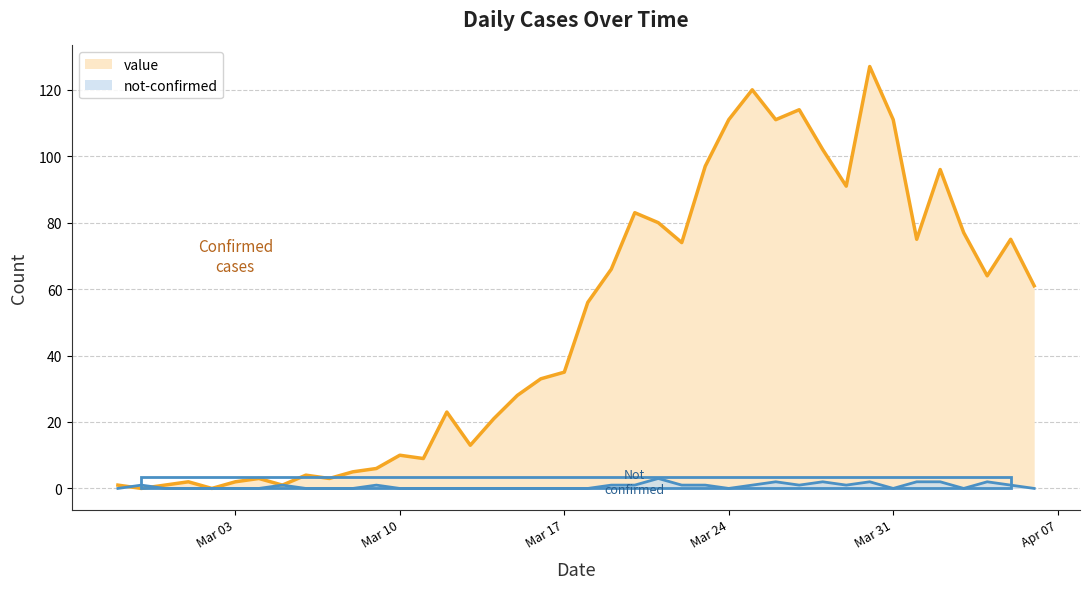

How many intersections are there between not-confirmed and value?

2